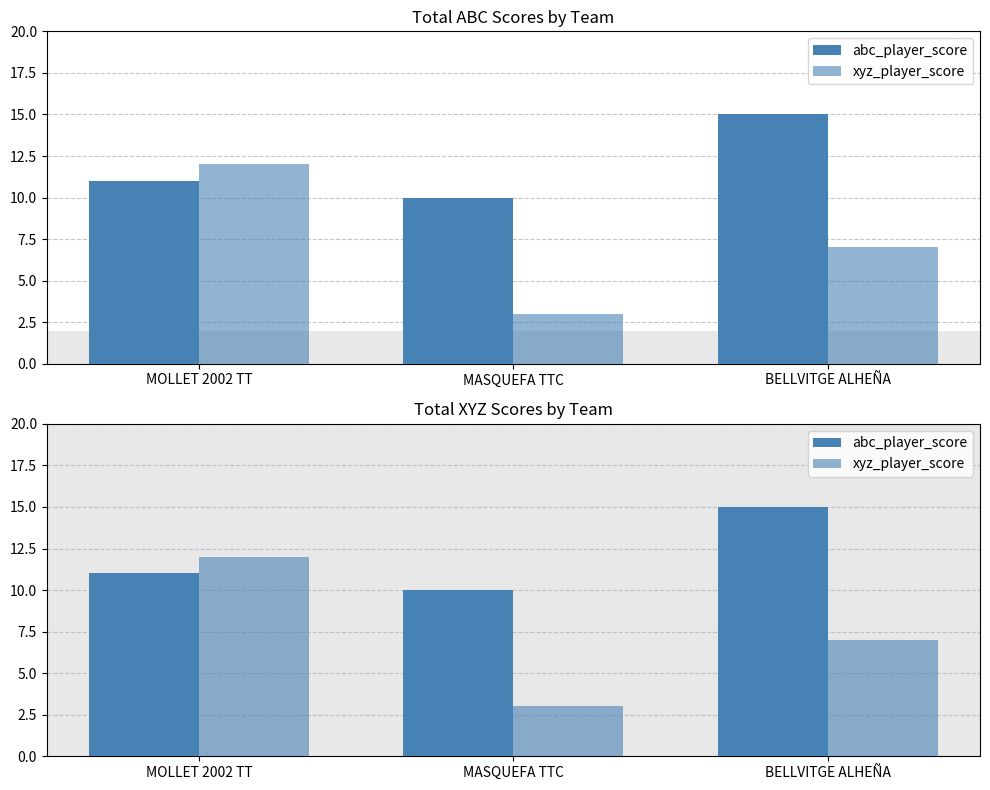

True or false: xyz_player_score has a value of 11 at BELLVITGE ALHEÑA.

False